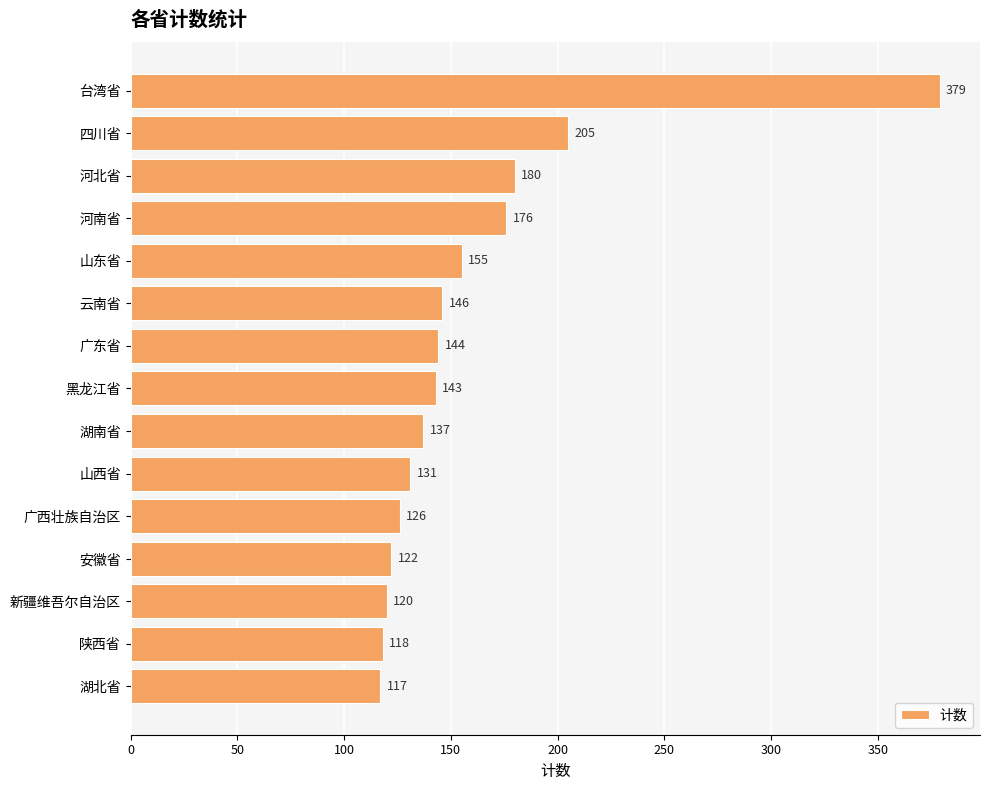

List the labels in order of value, largest first.

台湾省, 四川省, 河北省, 河南省, 山东省, 云南省, 广东省, 黑龙江省, 湖南省, 山西省, 广西壮族自治区, 安徽省, 新疆维吾尔自治区, 陕西省, 湖北省